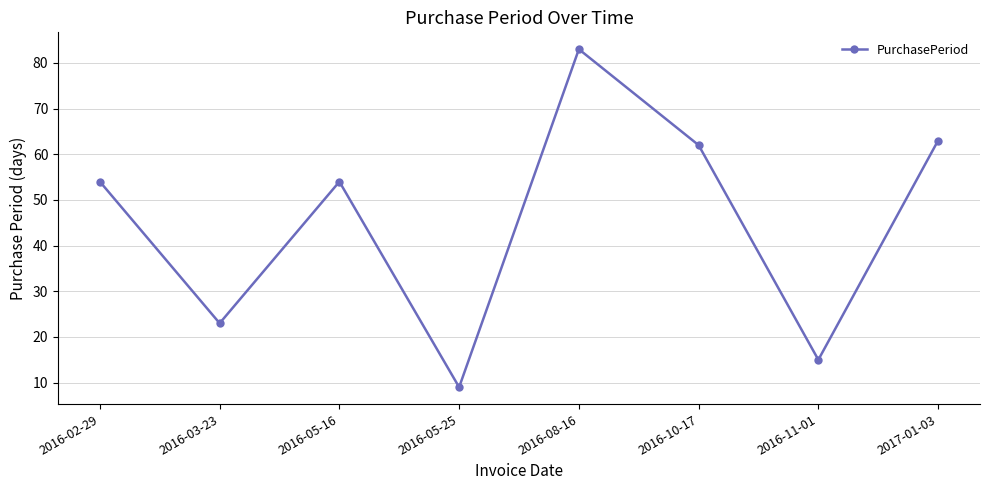

What position from the left is 2016-05-16?

3